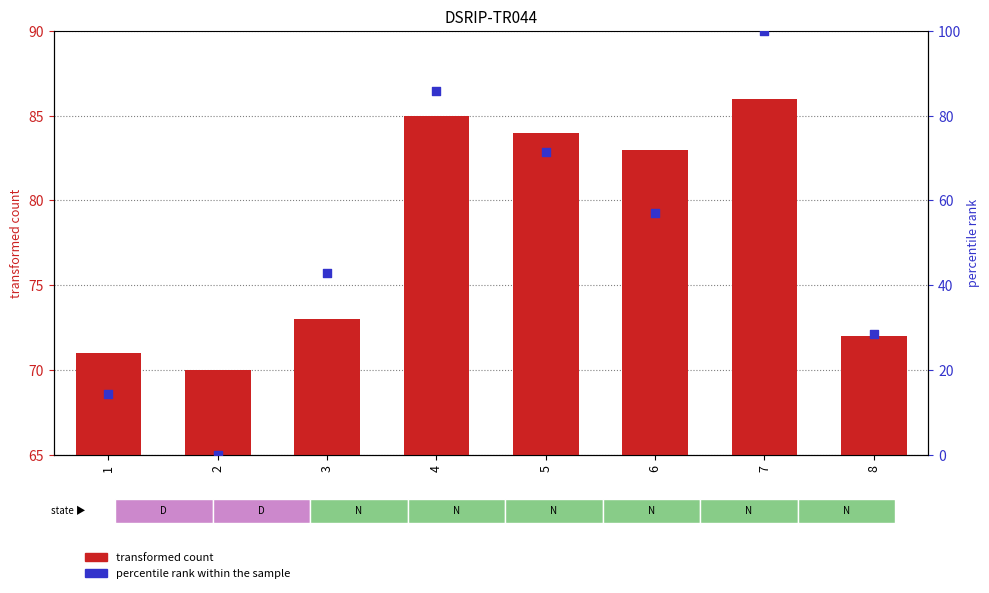

Which series contains the highest Y value?

percentile rank within the sample